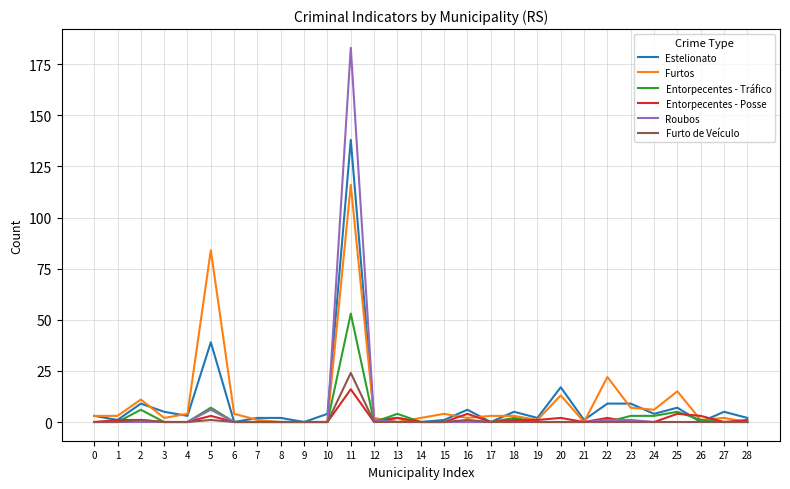

Is this an area chart (filled region under the line)?

No